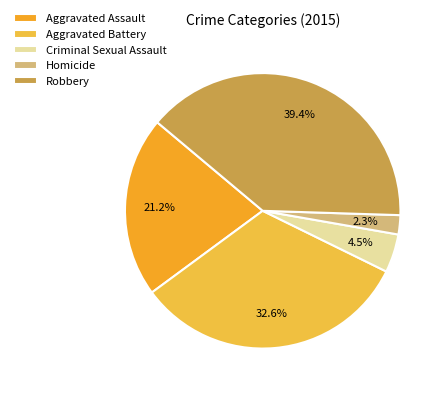

How many segments does this pie chart have?

5